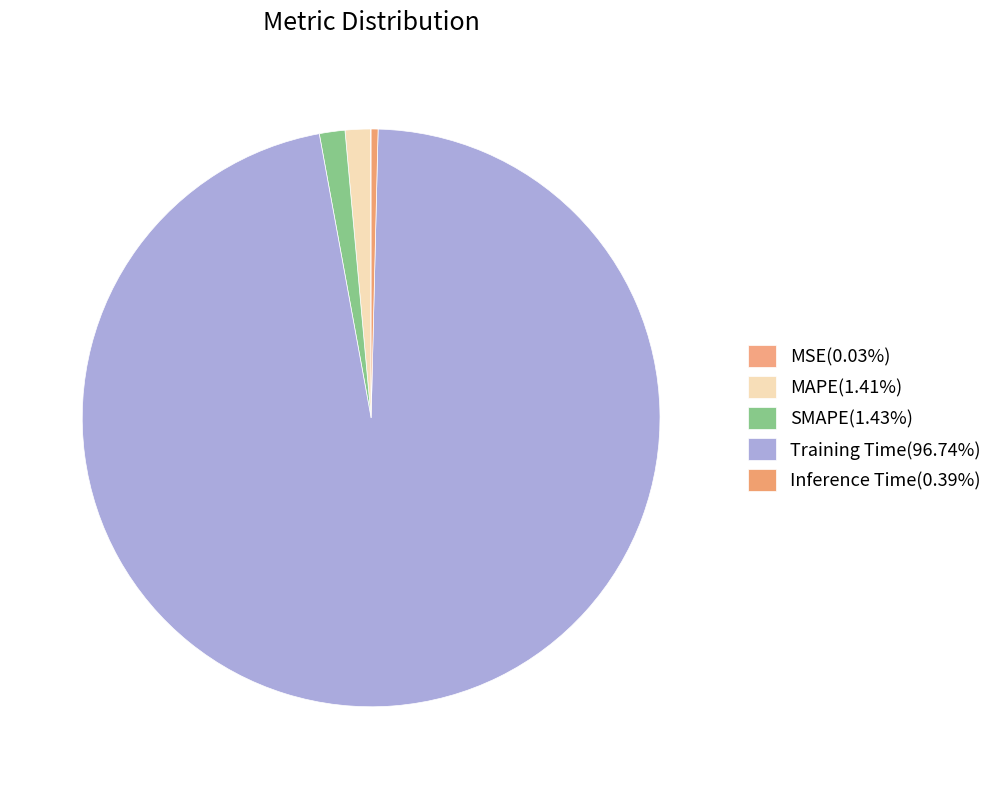

To the nearest percent, what is the difference between the Training Time and SMAPE slice percentages?

95%